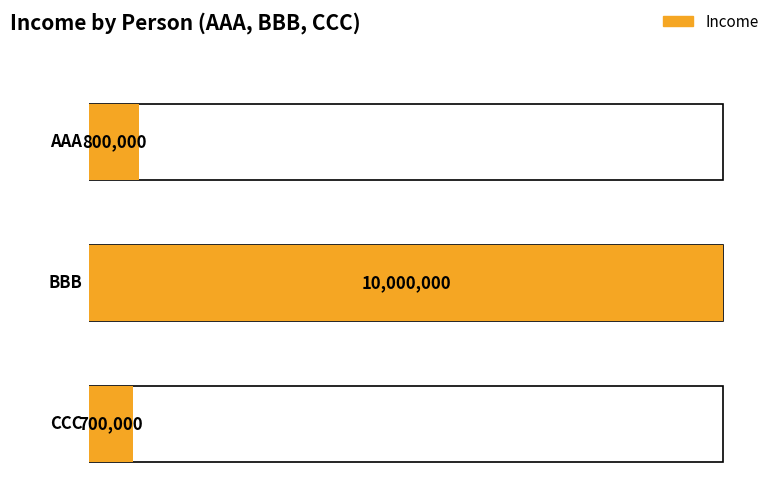

At which category does the chart reach its peak across all series?

BBB